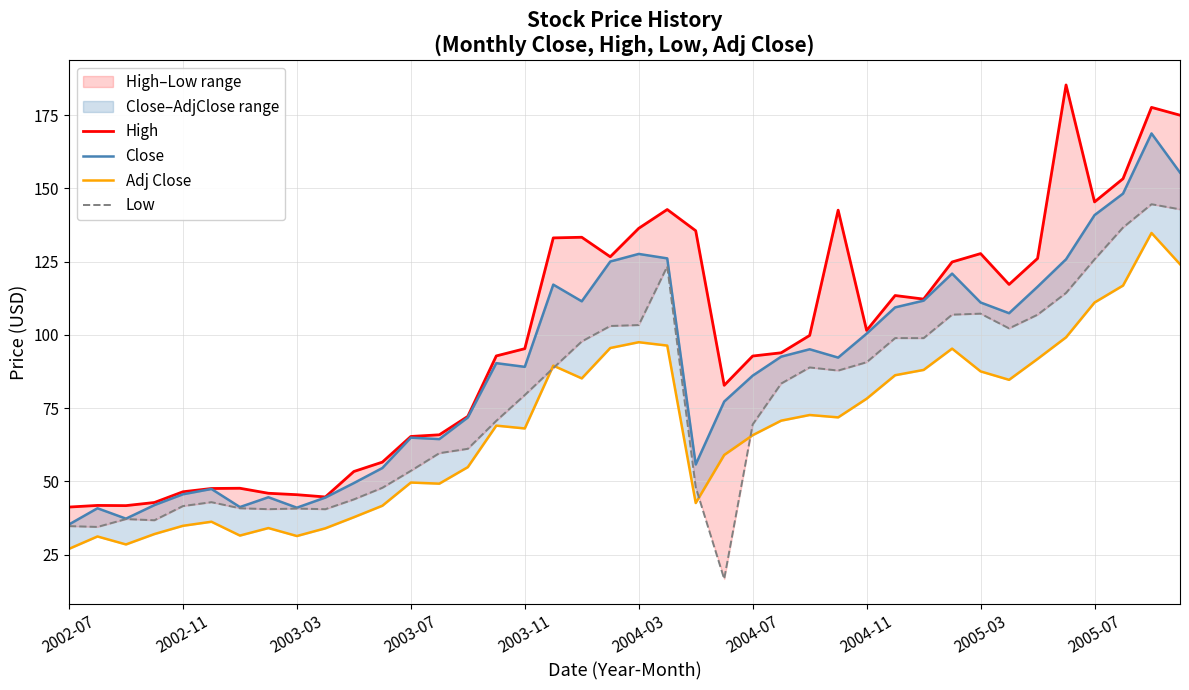

How many lines are shown in the chart?

4